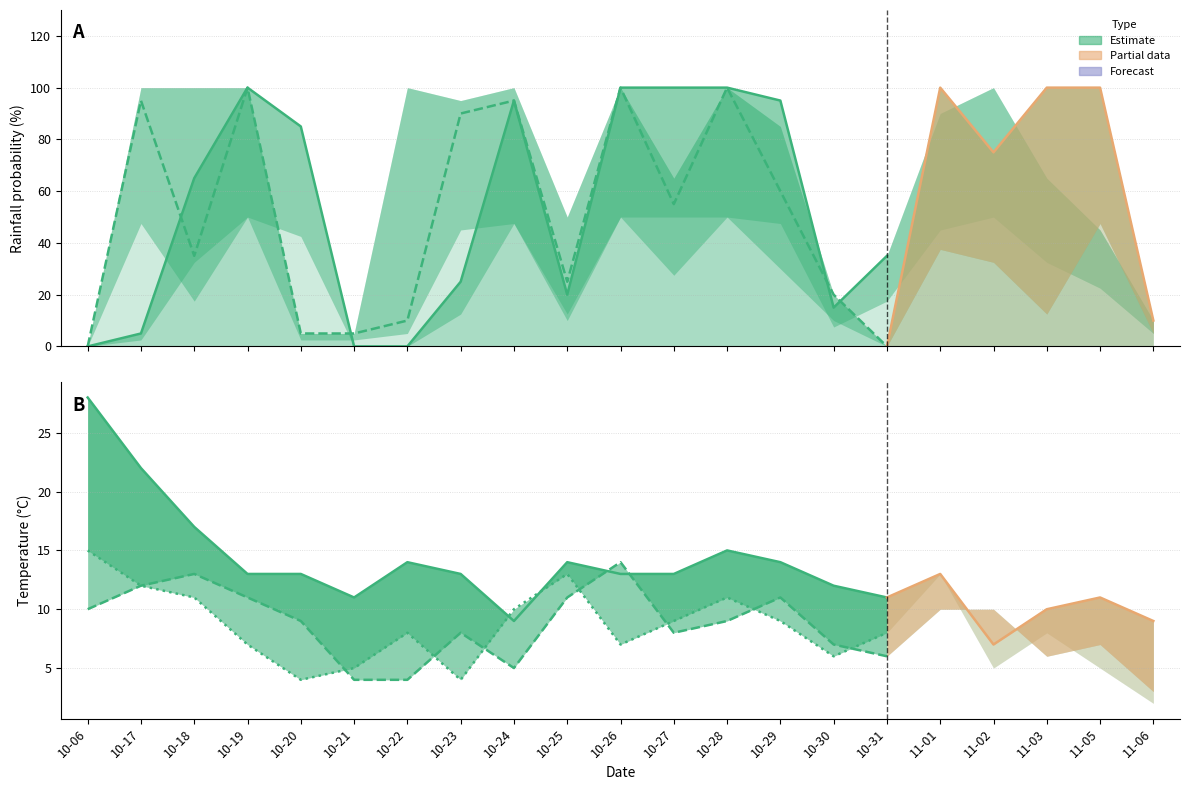

Is the value of temp_24 at 2023-10-22 greater than the value of rain_12-24 at 2023-10-24?

No